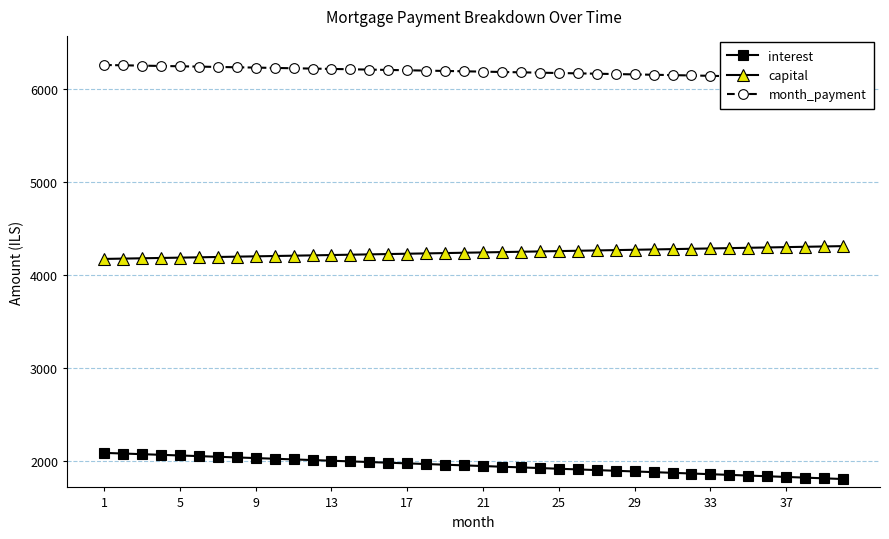

List the series in order of their overall mean, highest first.

month_payment, capital, interest